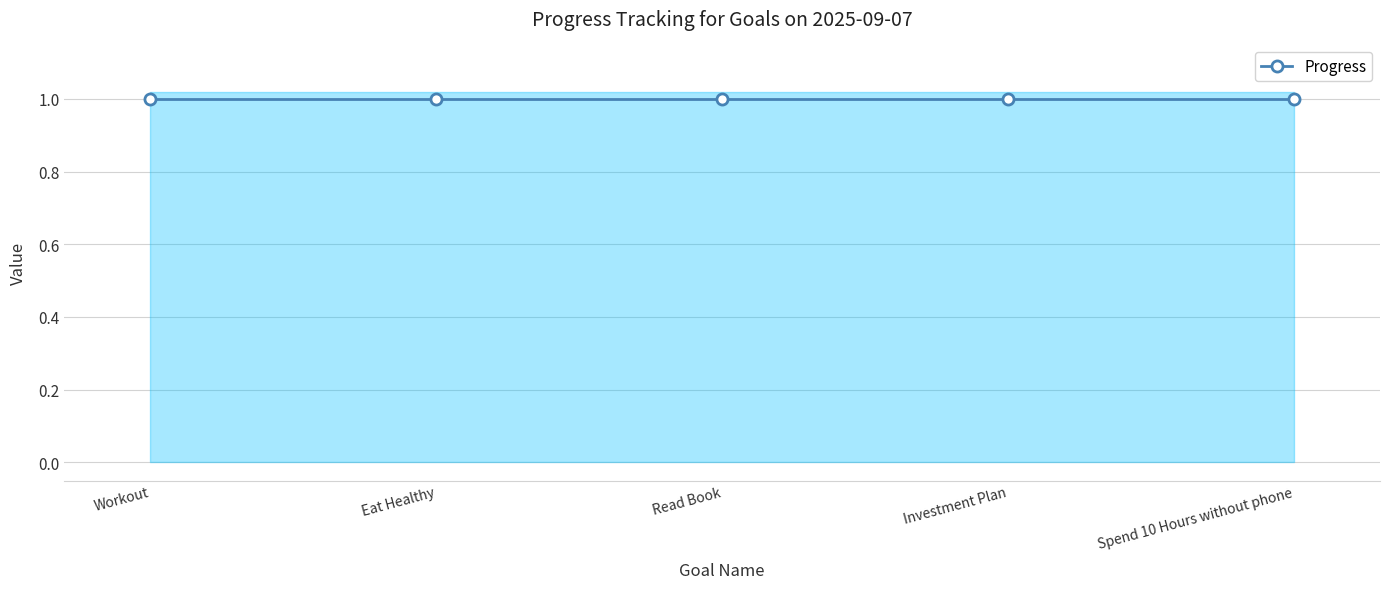

At which category is the sum across all series the highest?

Workout